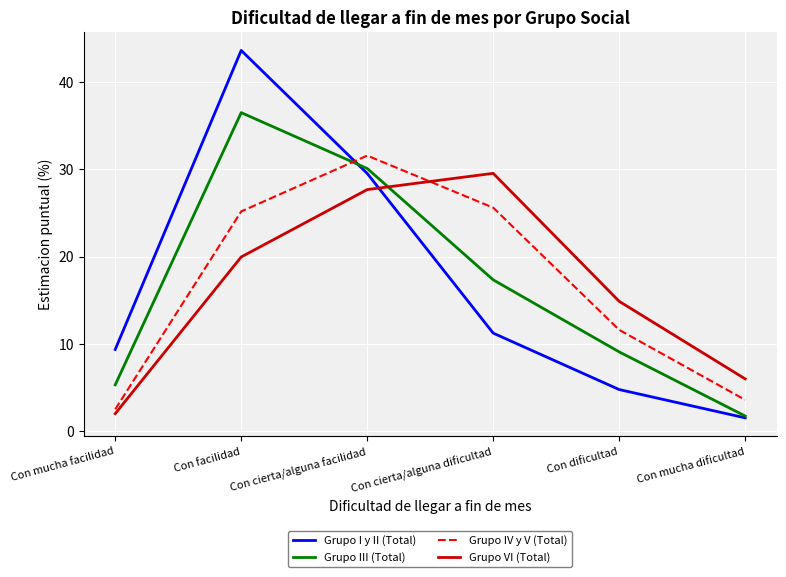

What position from the left is Con cierta/alguna facilidad?

3